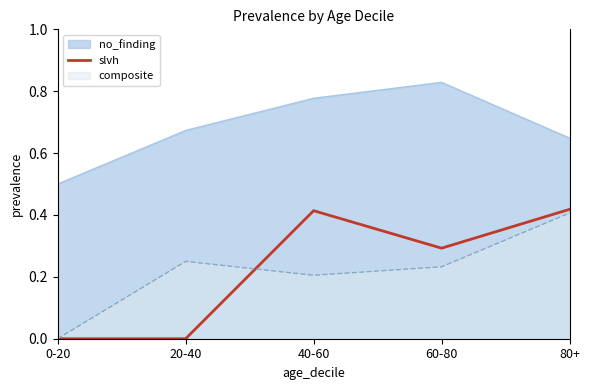

At 20-40, list the series in order from smallest to largest.

slvh, composite, no_finding